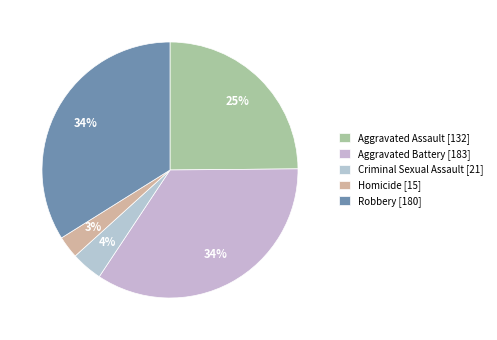

Count the number of slices in the pie.

5